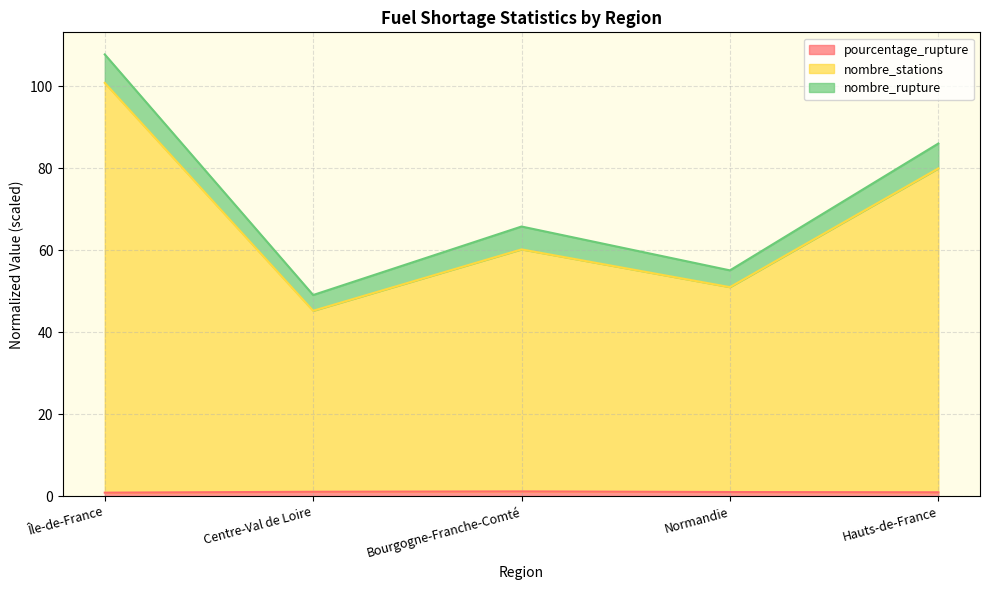

What is the average value of the nombre_stations series?

67.5